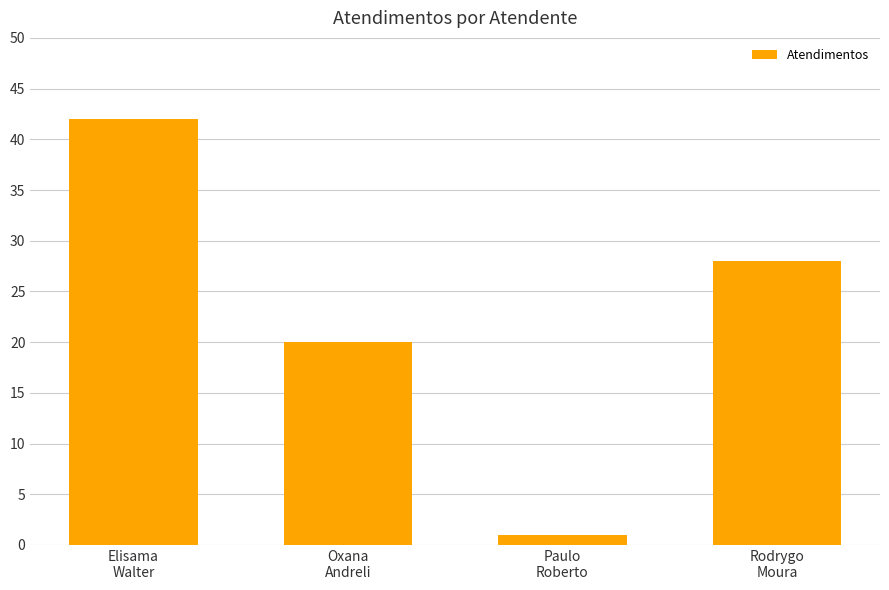

Which has a higher value, Rodrygo
Moura or Oxana
Andreli?

Rodrygo
Moura